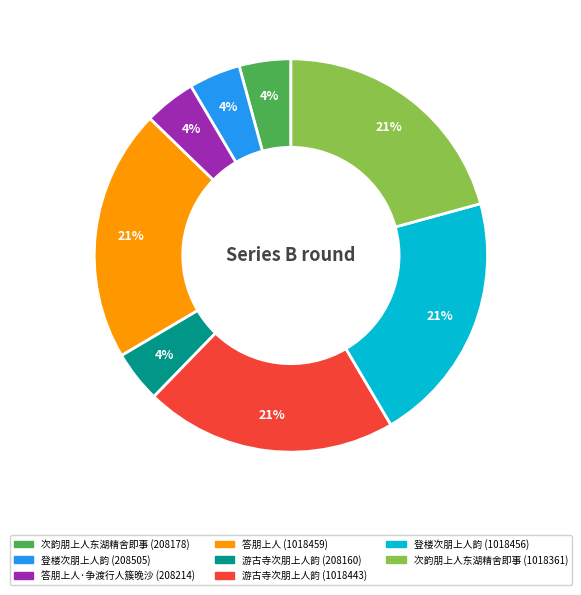

Is there a majority slice in this chart?

No